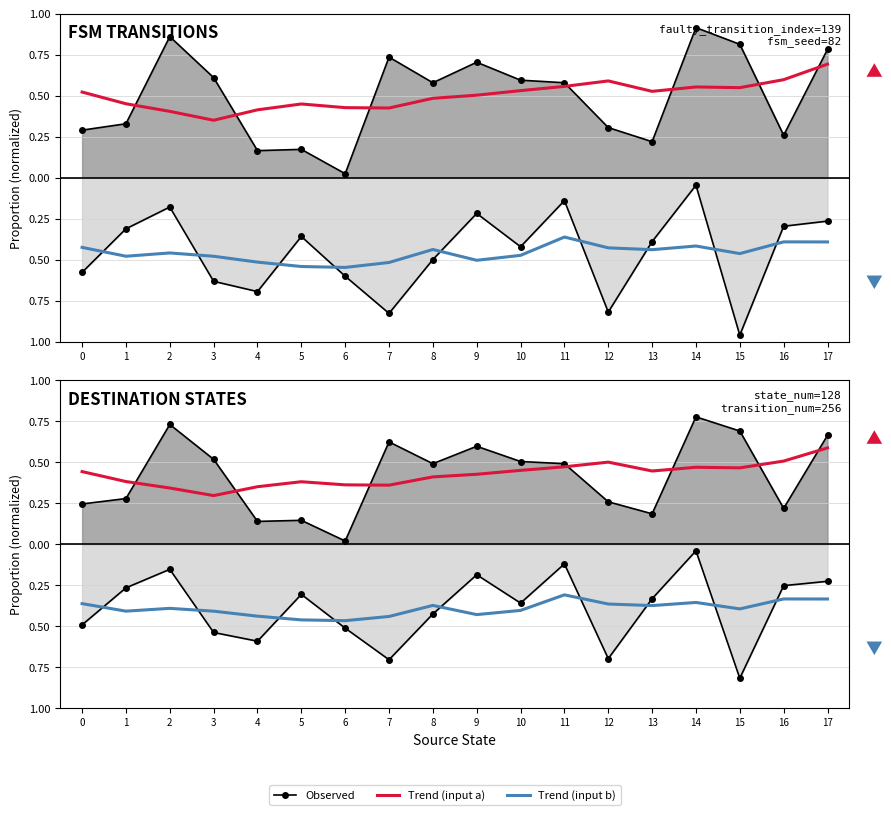

Reading right to left, what are all the values shown in this chart?

Observed (input a): 17=0.7	16=0.2	15=0.7	14=0.8	13=0.2	12=0.3	11=0.5	10=0.5	9=0.6	8=0.5	7=0.6	6=0.0	5=0.1	4=0.1	3=0.5	2=0.7	1=0.3	0=0.2
Observed (input b): 17=-0.2	16=-0.3	15=-0.8	14=-0.0	13=-0.3	12=-0.7	11=-0.1	10=-0.4	9=-0.2	8=-0.4	7=-0.7	6=-0.5	5=-0.3	4=-0.6	3=-0.5	2=-0.2	1=-0.3	0=-0.5
Trend (input a): 17=0.6	16=0.5	15=0.5	14=0.5	13=0.4	12=0.5	11=0.5	10=0.5	9=0.4	8=0.4	7=0.4	6=0.4	5=0.4	4=0.4	3=0.3	2=0.3	1=0.4	0=0.4
Trend (input b): 17=-0.3	16=-0.3	15=-0.4	14=-0.4	13=-0.4	12=-0.4	11=-0.3	10=-0.4	9=-0.4	8=-0.4	7=-0.4	6=-0.5	5=-0.5	4=-0.4	3=-0.4	2=-0.4	1=-0.4	0=-0.4